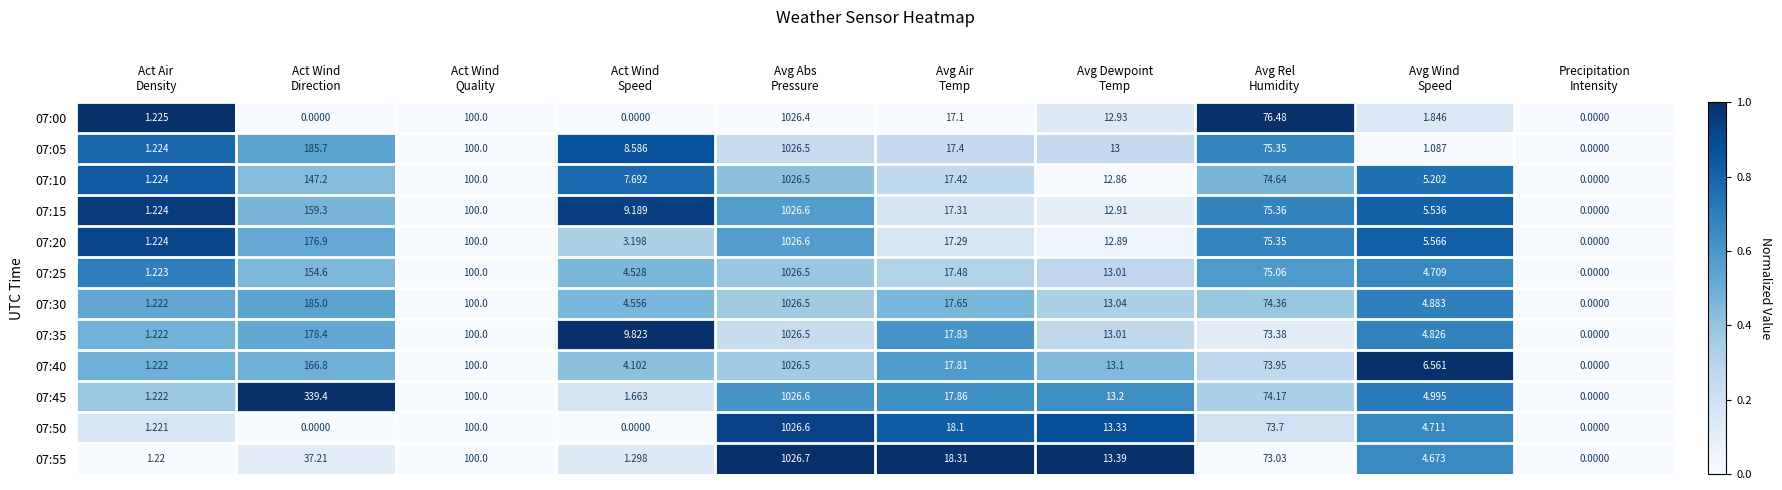

What is the difference between the highest and lowest values at Act Wind
Direction?

339.4